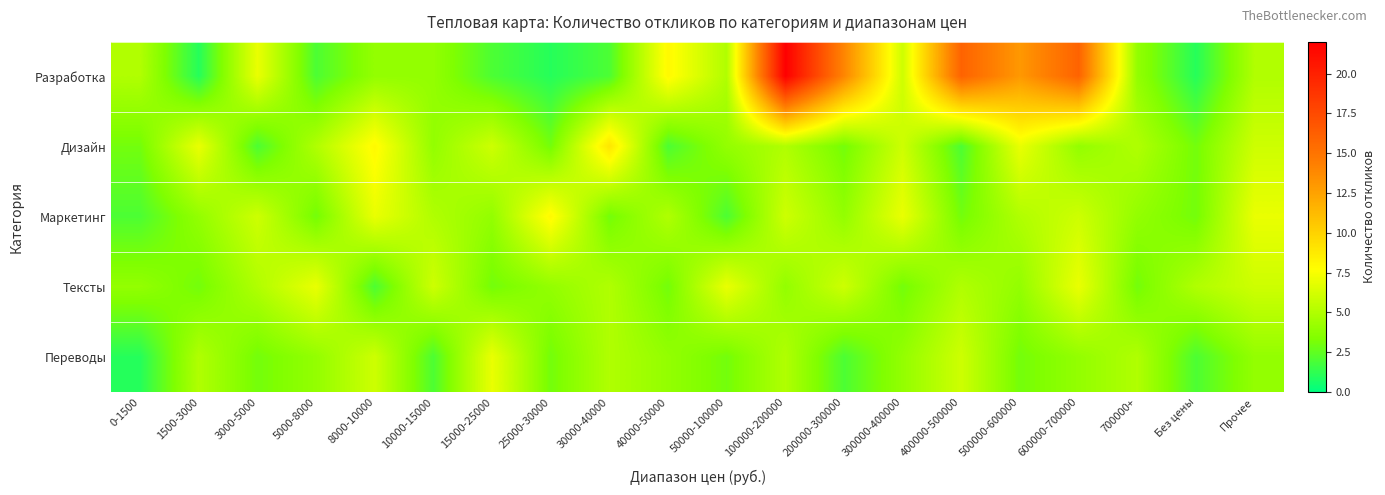

At which category is the sum across all series the highest?

100000-200000